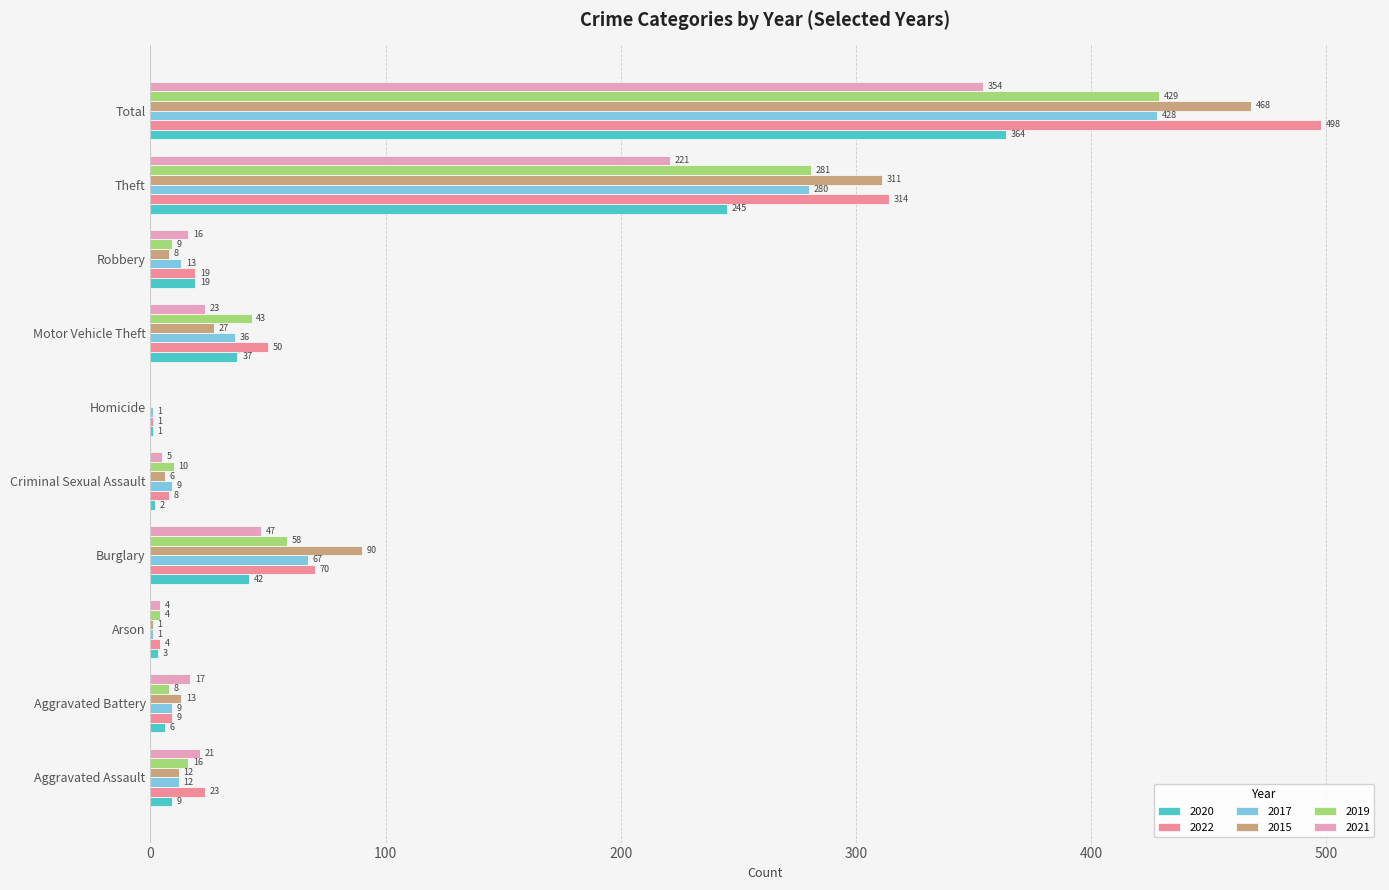

At which label does 2021 reach its peak?

Total